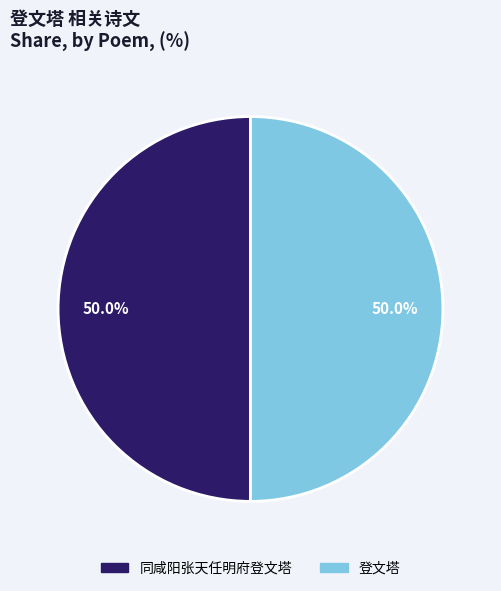

How many slices are in this pie chart?

2